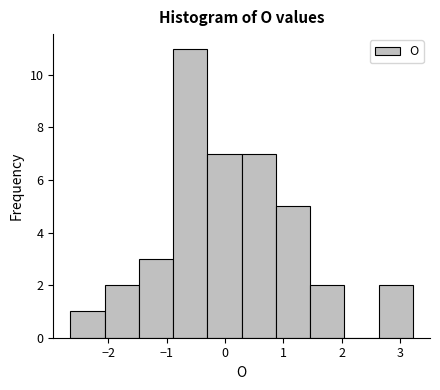

Reading left to right, list every bar in this chart as the range it spans on the x-axis followed by its height. Neither the bar edges nor the heights are printed on the chart, so give them approximately, as read against the axes.

-2.6 to -2.1: 1
-2.1 to -1.5: 2
-1.5 to -0.9: 3
-0.9 to -0.3: 11
-0.3 to 0.3: 7
0.3 to 0.9: 7
0.9 to 1.5: 5
1.5 to 2.0: 2
2.0 to 2.6: 0
2.6 to 3.2: 2